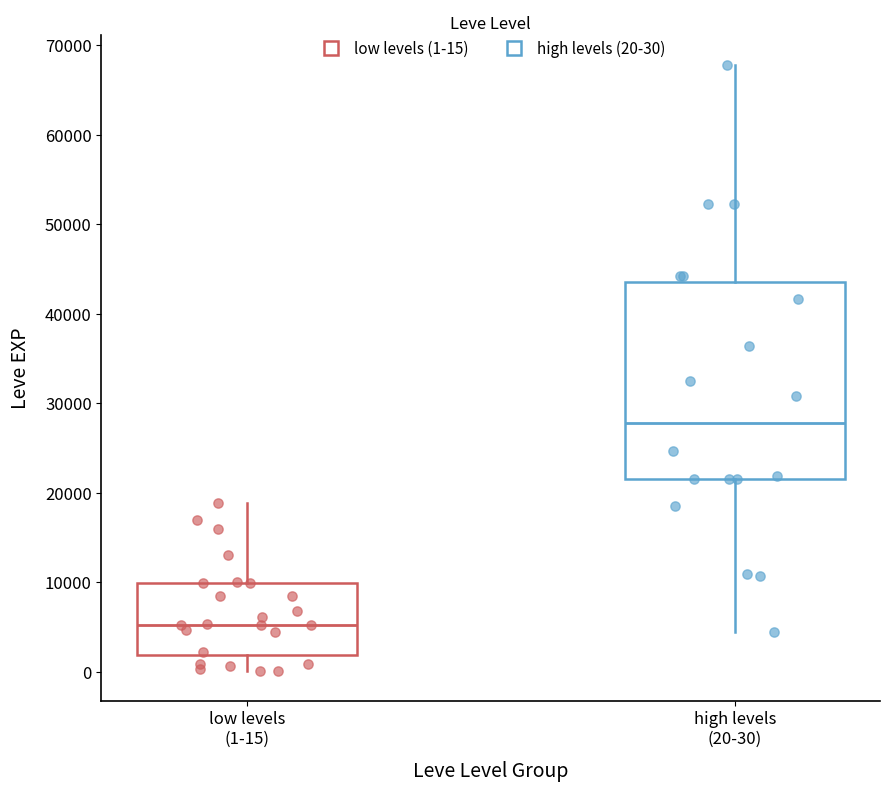

Comparing the boxes themselves (not the whiskers), which one is the tallest?

high levels (20-30)